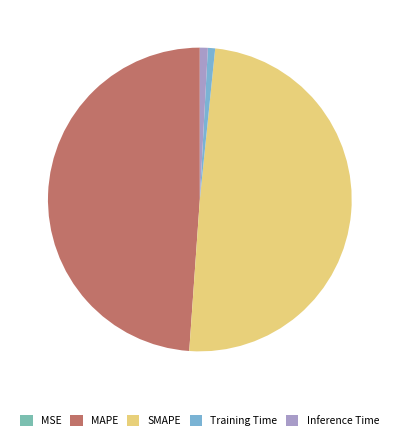

The Inference Time slice represents 11% of the pie. True or false?

False